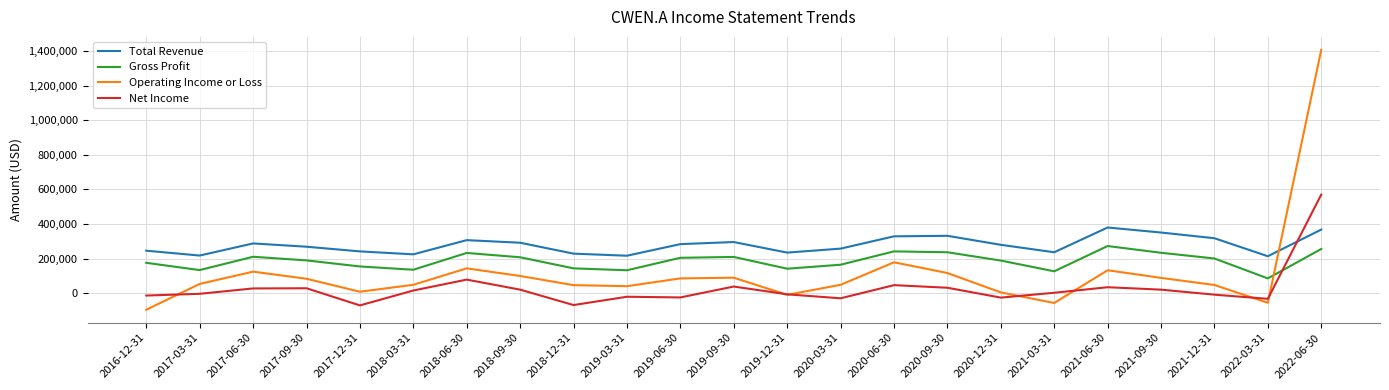

What is the lowest value of the Total Revenue series?

214000